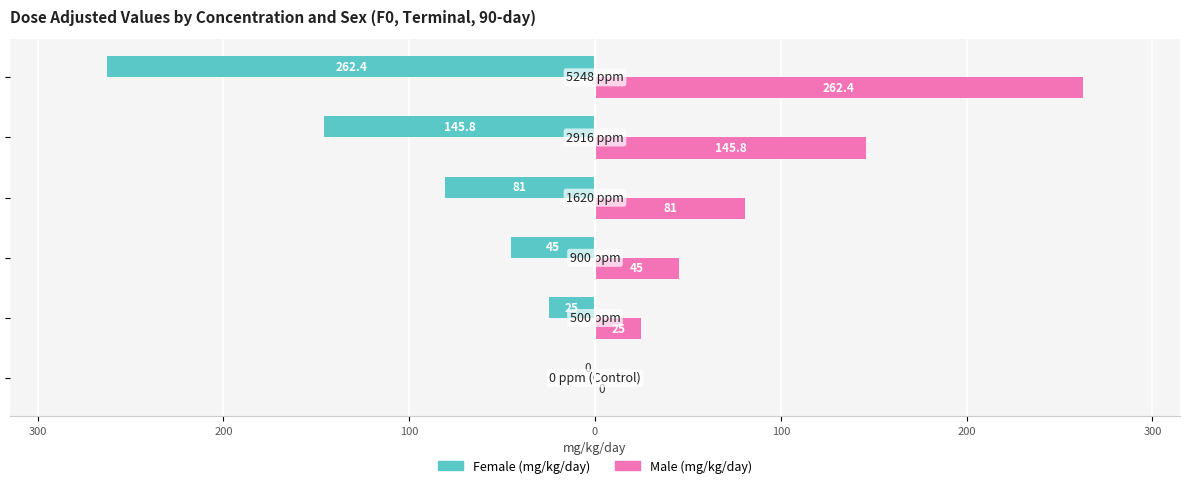

What are all the series names shown in the legend?

Female (mg/kg/day), Male (mg/kg/day)